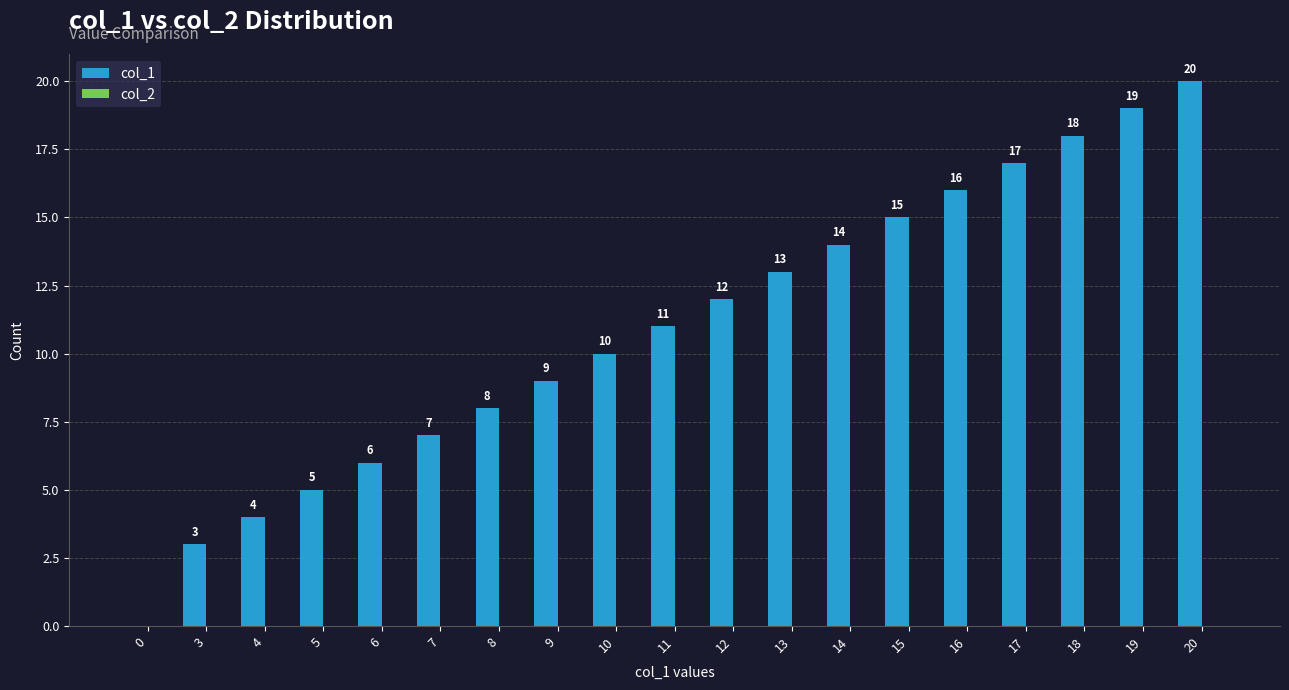

Reading left to right, what are all the values shown in this chart?

0=0	3=3	4=4	5=5	6=6	7=7	8=8	9=9	10=10	11=11	12=12	13=13	14=14	15=15	16=16	17=17	18=18	19=19	20=20